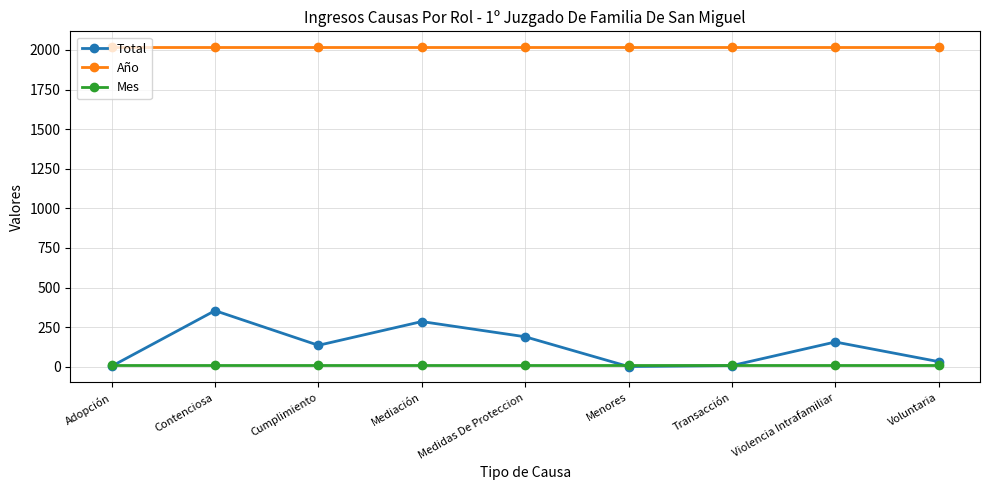

True or false: Total and Año cross at least once.

False